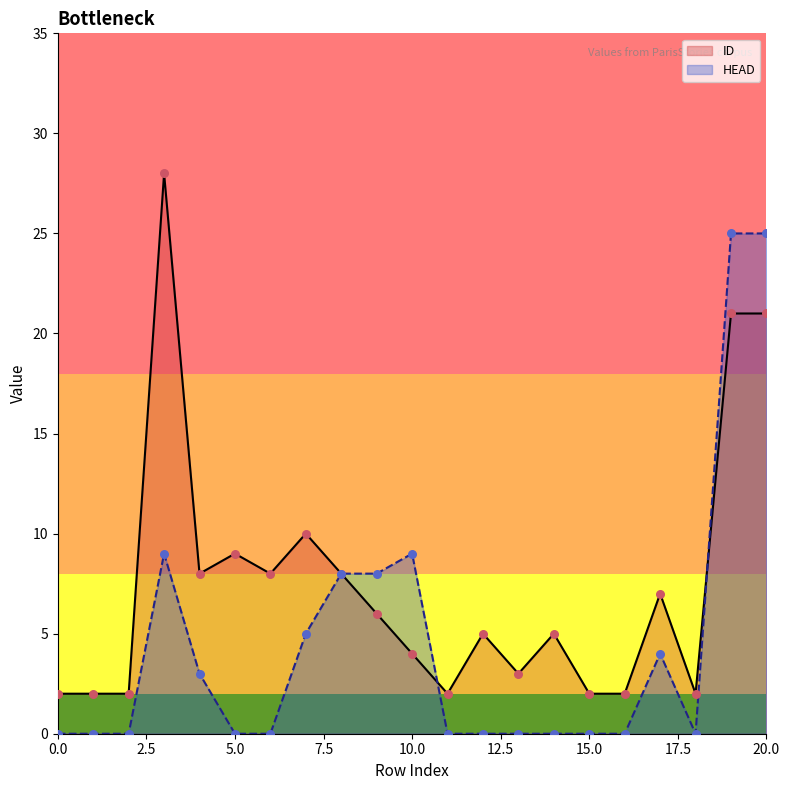

Which series has the largest total across all categories?

ID